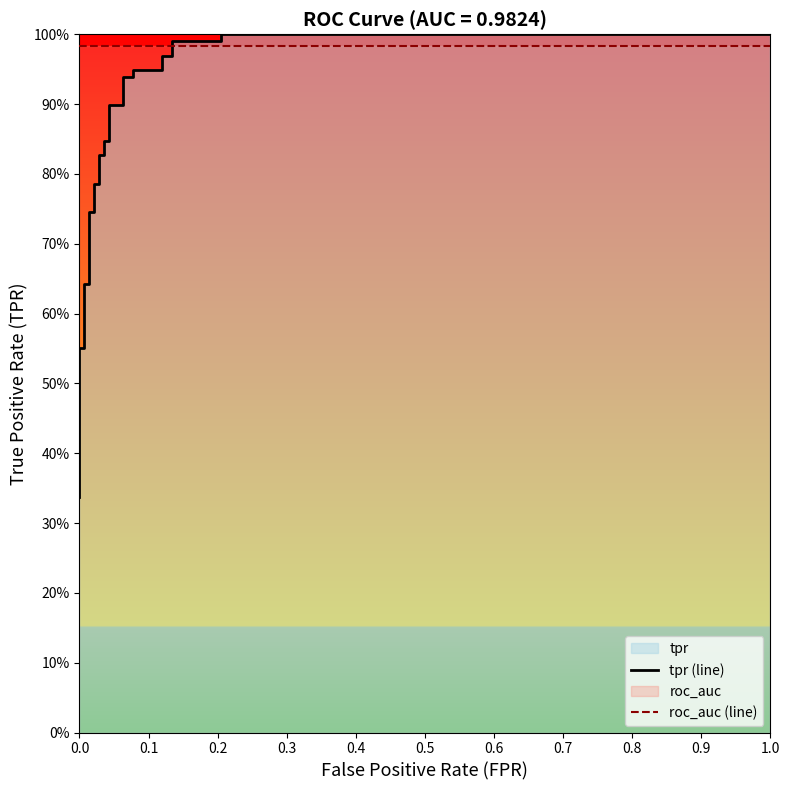

True or false: tpr (line) and roc_auc (line) cross at least once.

True